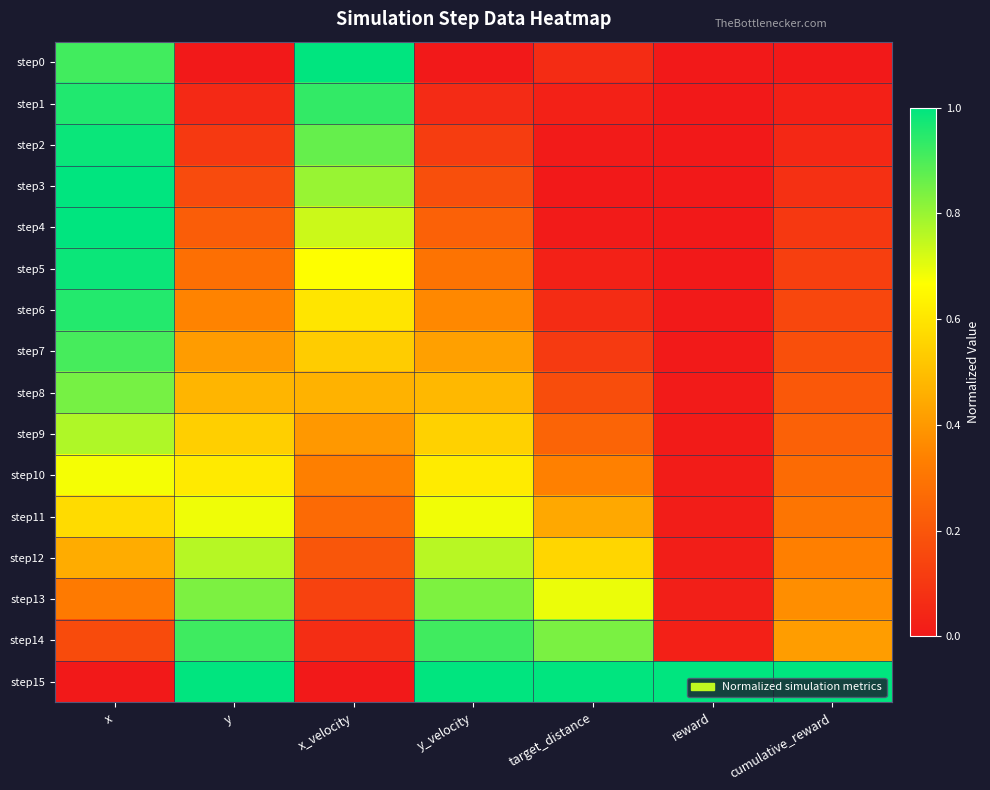

What is the difference between the highest and lowest values at target_distance?

1.0